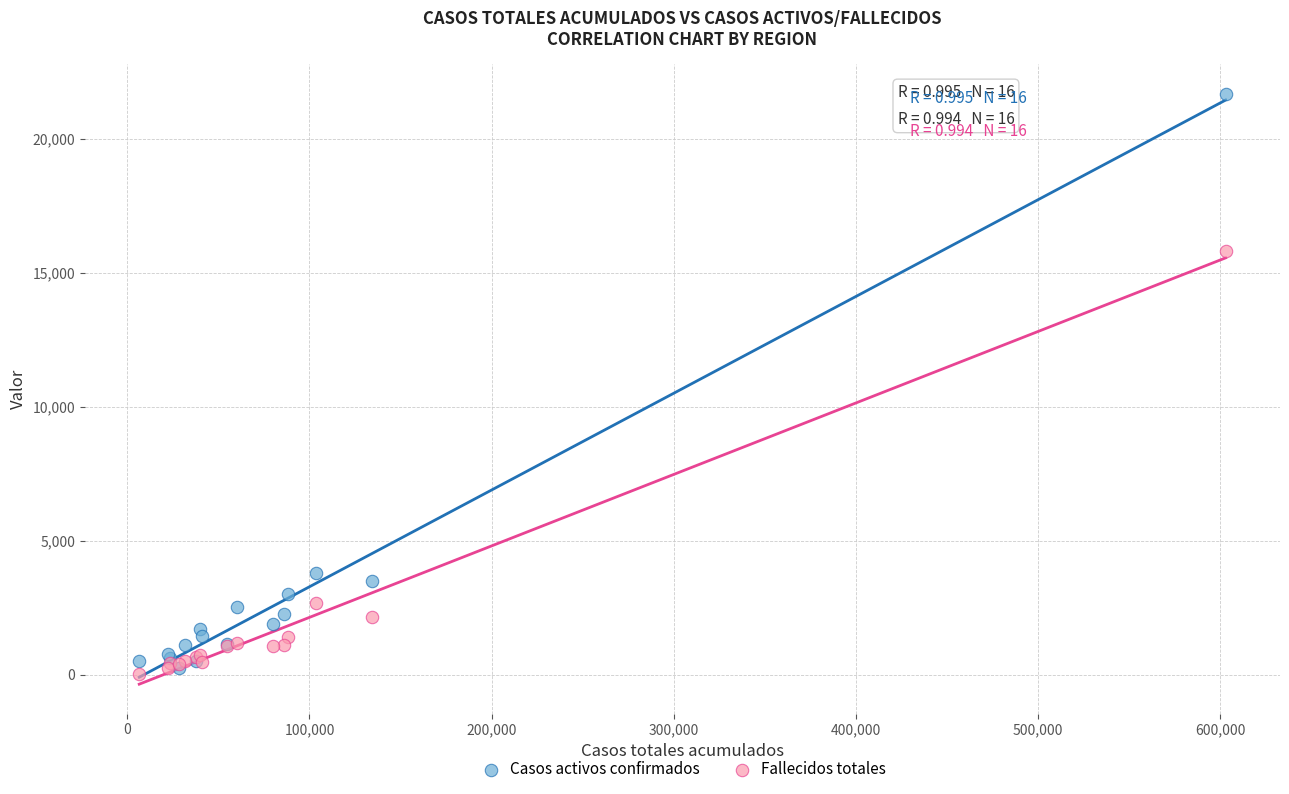

In the Fallecidos totales series, what Y value is closest to 7939?

2671